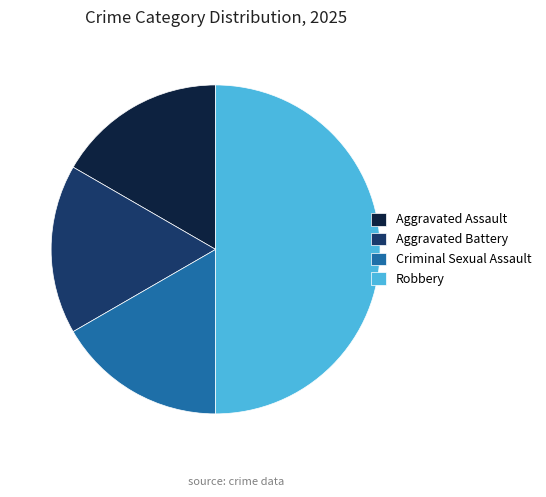

Approximately how many times larger is the value at Robbery compared to Aggravated Battery?

3.0